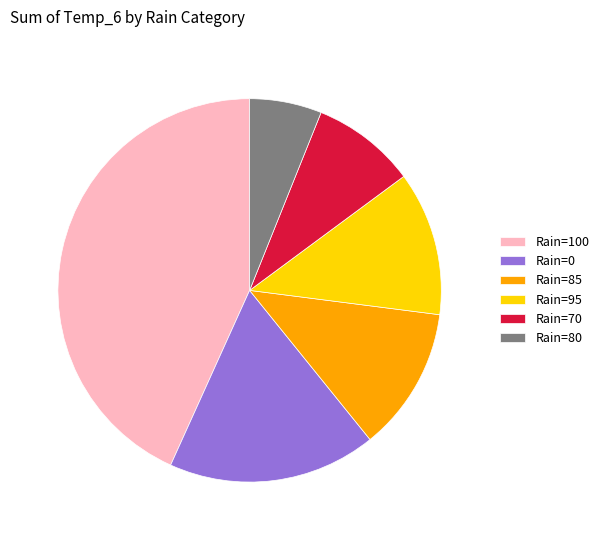

Which category has the smallest portion of the pie?

Rain=80